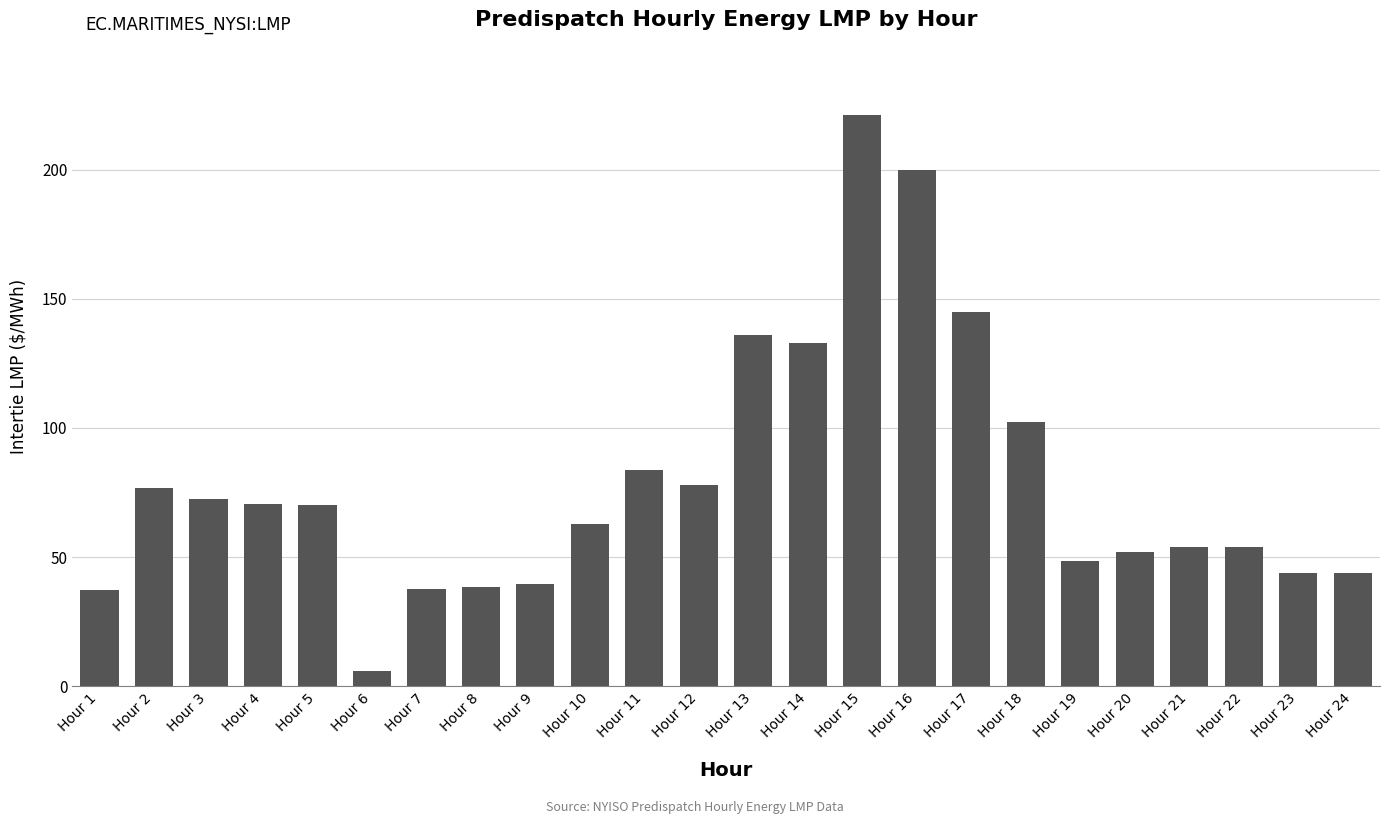

What is the difference between the maximum and minimum values?

215.2